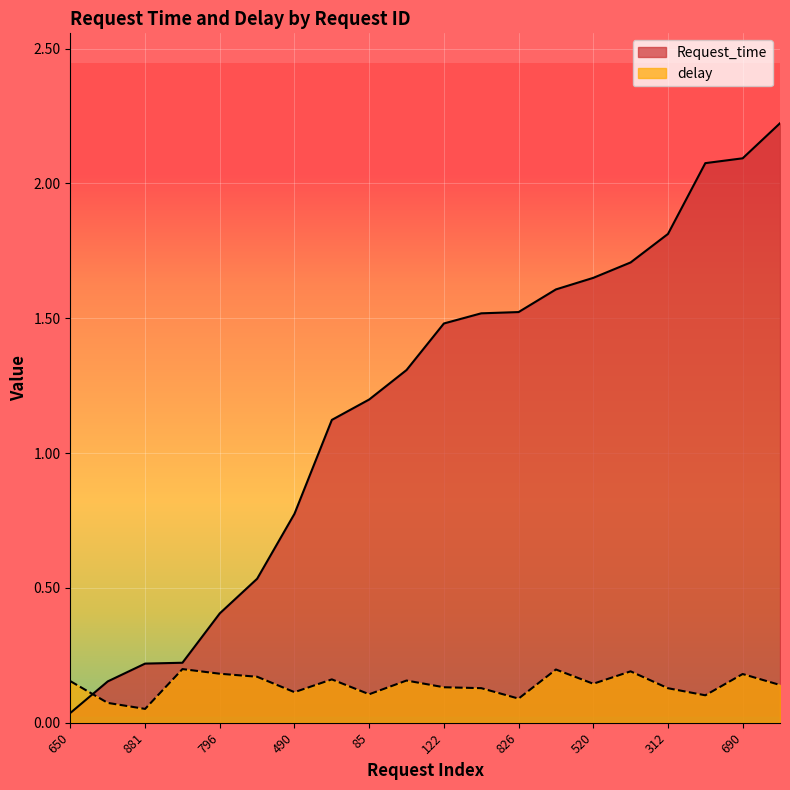

At which label is Request_time closest to 1?

84